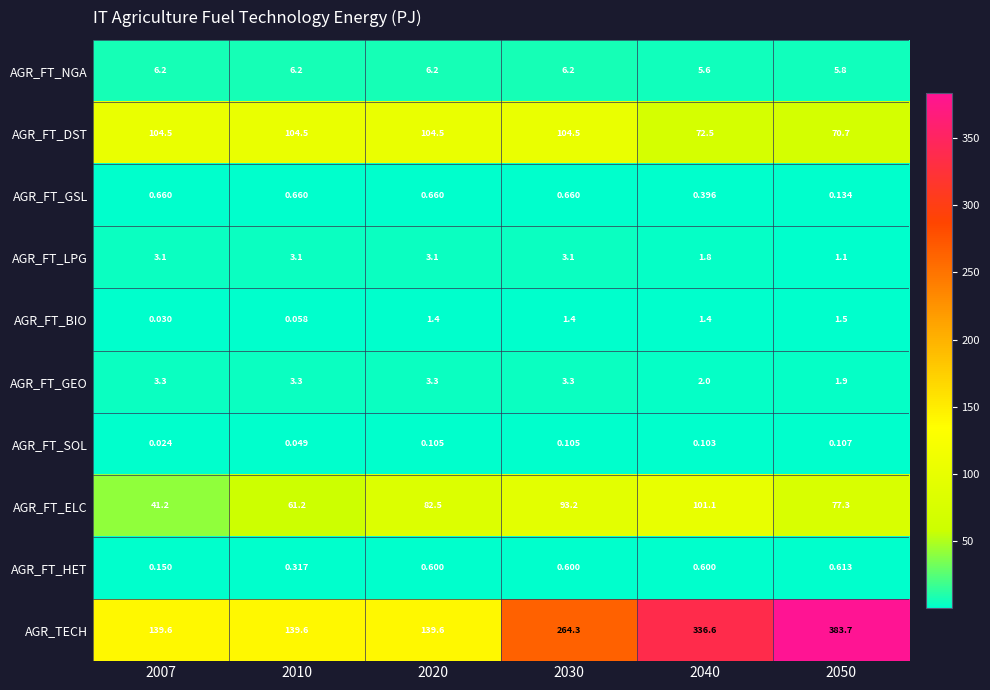

At 2050, list the series in order from largest to smallest.

AGR_TECH, AGR_FT_ELC, AGR_FT_DST, AGR_FT_NGA, AGR_FT_GEO, AGR_FT_BIO, AGR_FT_LPG, AGR_FT_HET, AGR_FT_GSL, AGR_FT_SOL